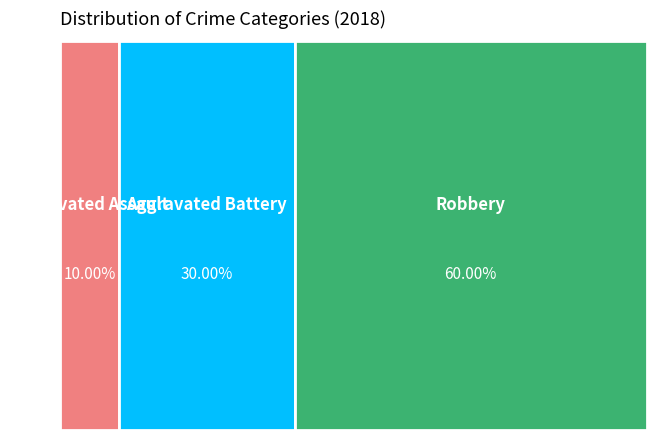

Do Aggravated Battery and Aggravated Assault together represent more than half of the pie?

No